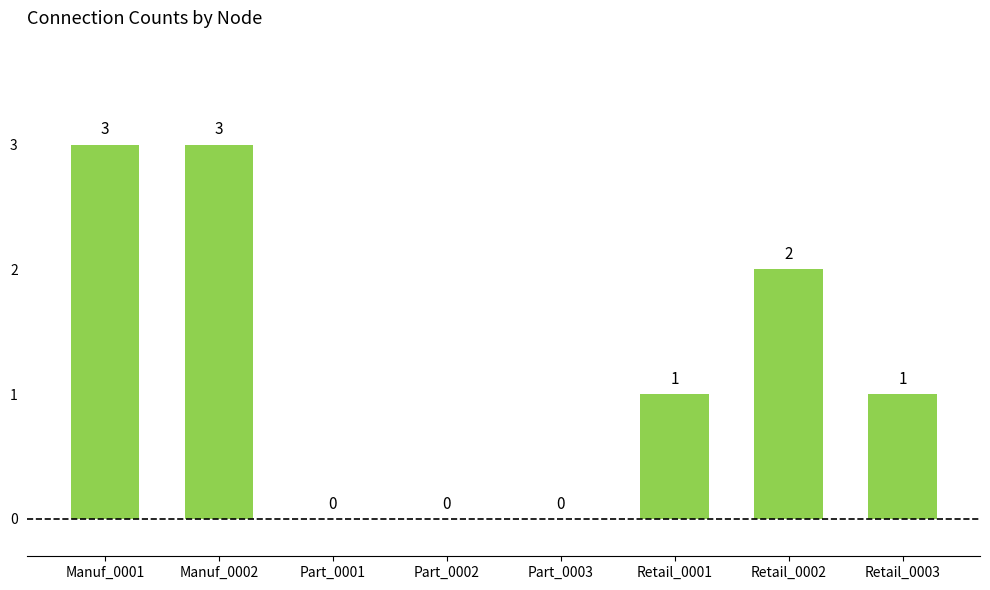

Between Retail_0002 and Part_0003, which is larger?

Retail_0002